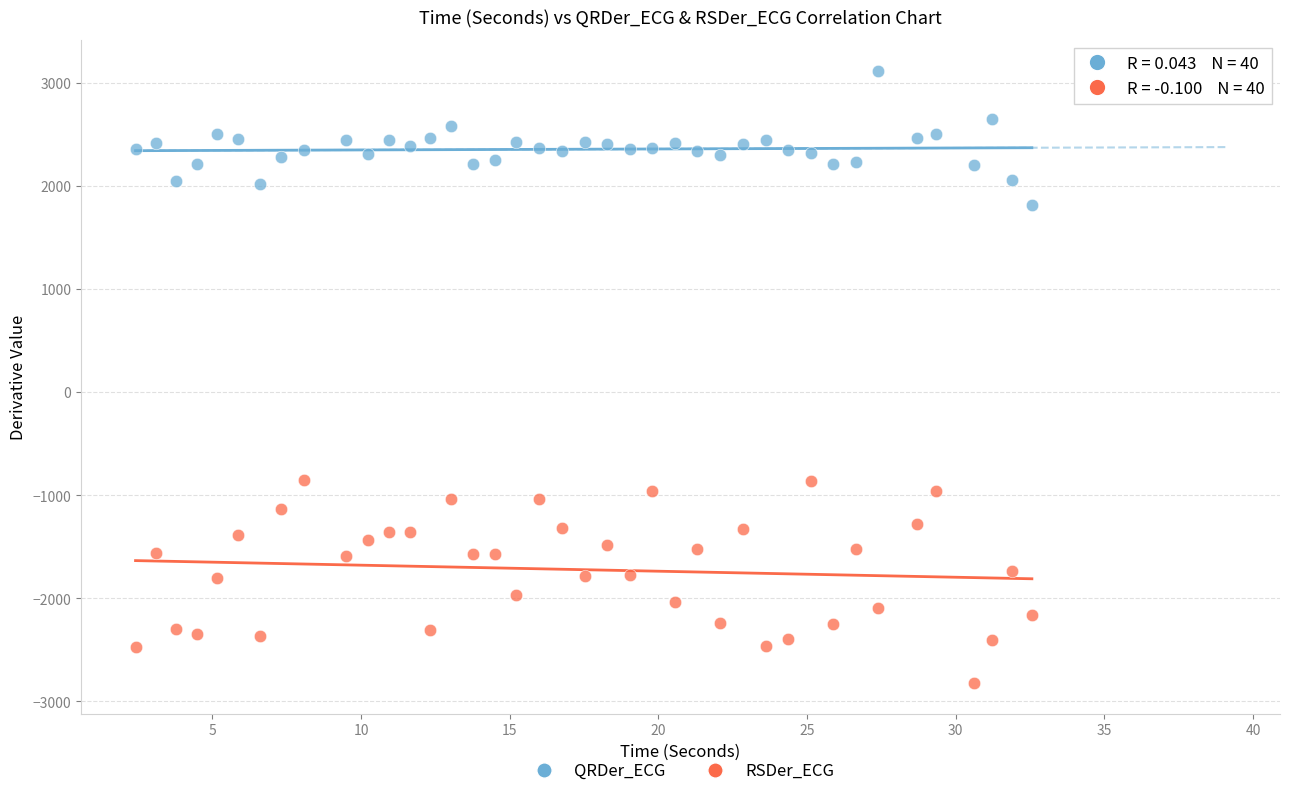

What is the X range (max minus min) for the scatter plot?

30.1